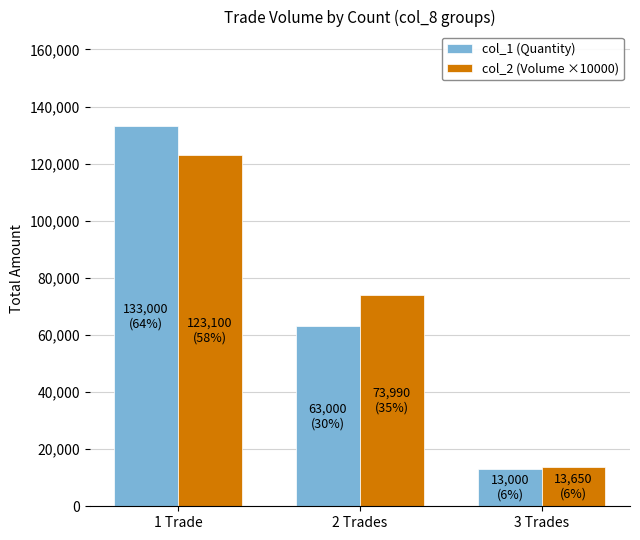

Reading left to right, what are all the values shown in this chart?

col_1 (Quantity): 1 Trade=133000	2 Trades=63000	3 Trades=13000
col_2 (Volume ×10000): 1 Trade=123100	2 Trades=73990	3 Trades=13650